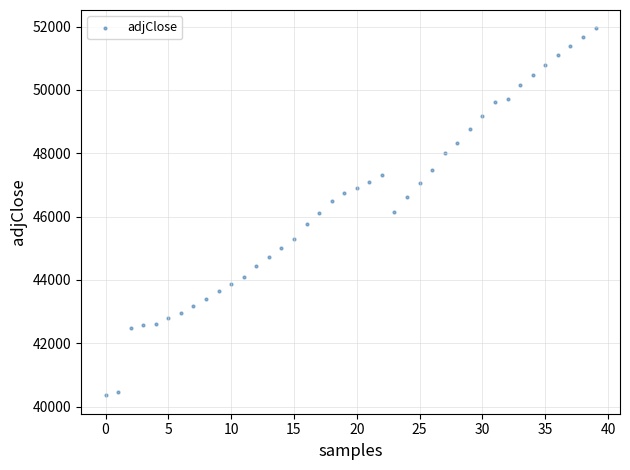

What is the range of Y values (max minus min)?

11592